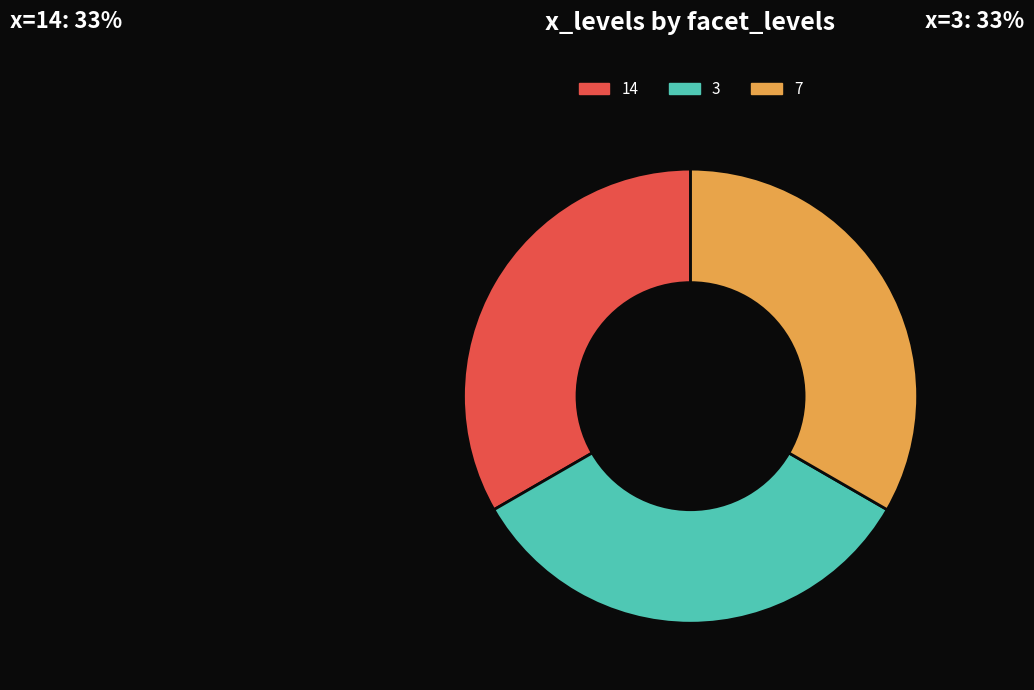

True or false: 14 accounts for 33% of the total.

True